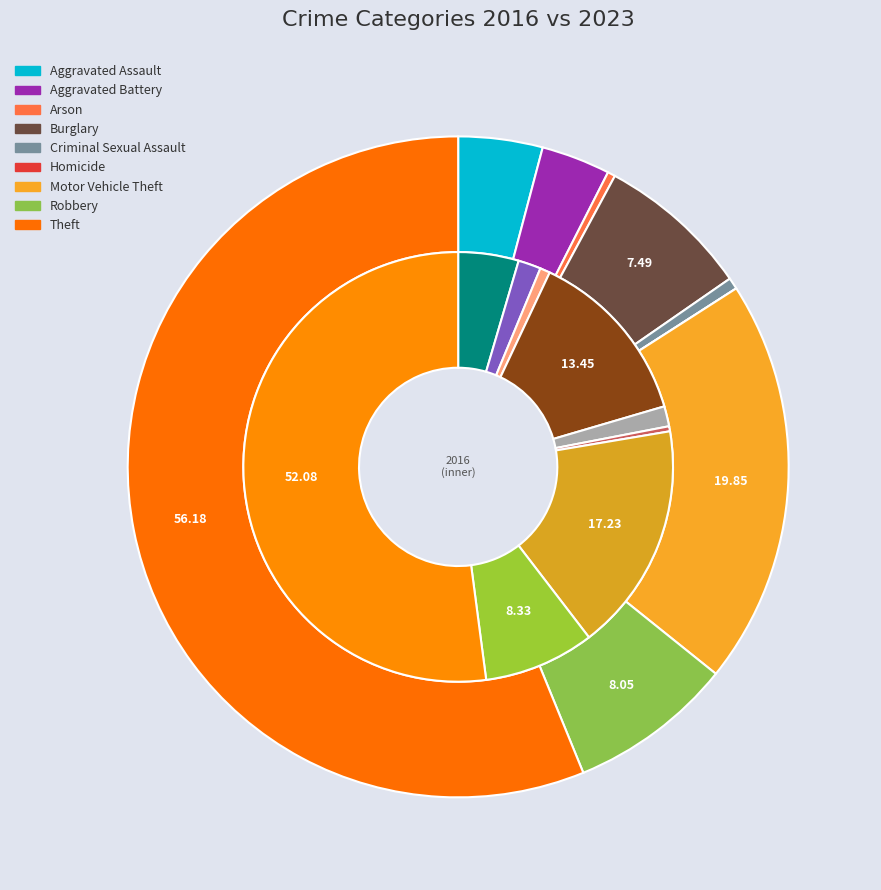

The 8 slice represents 44% of the pie. True or false?

False